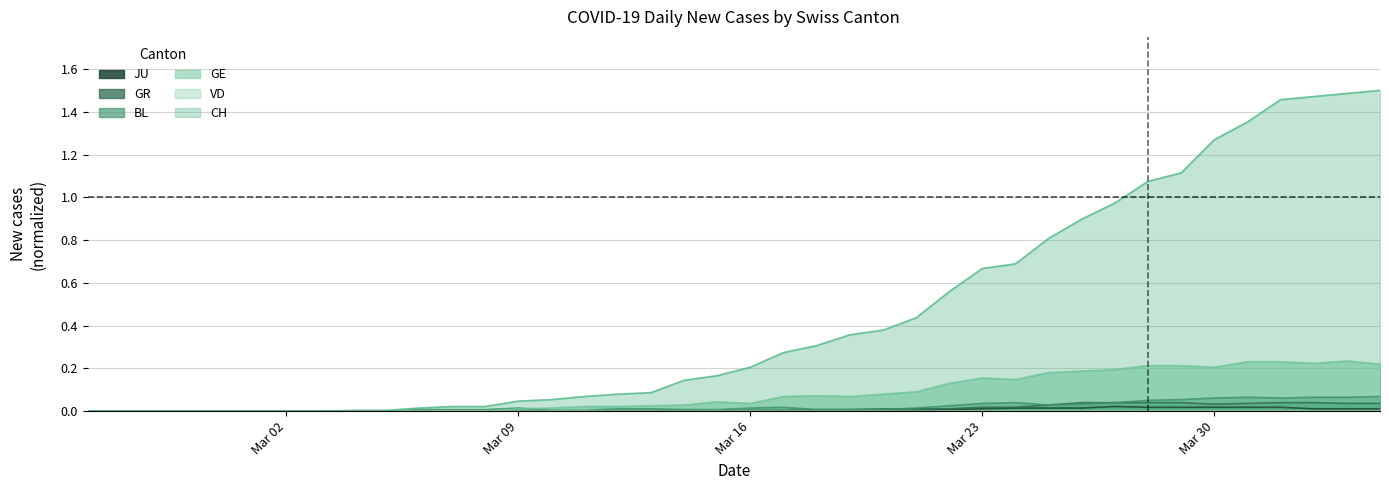

True or false: JU and BL intersect in this chart.

False